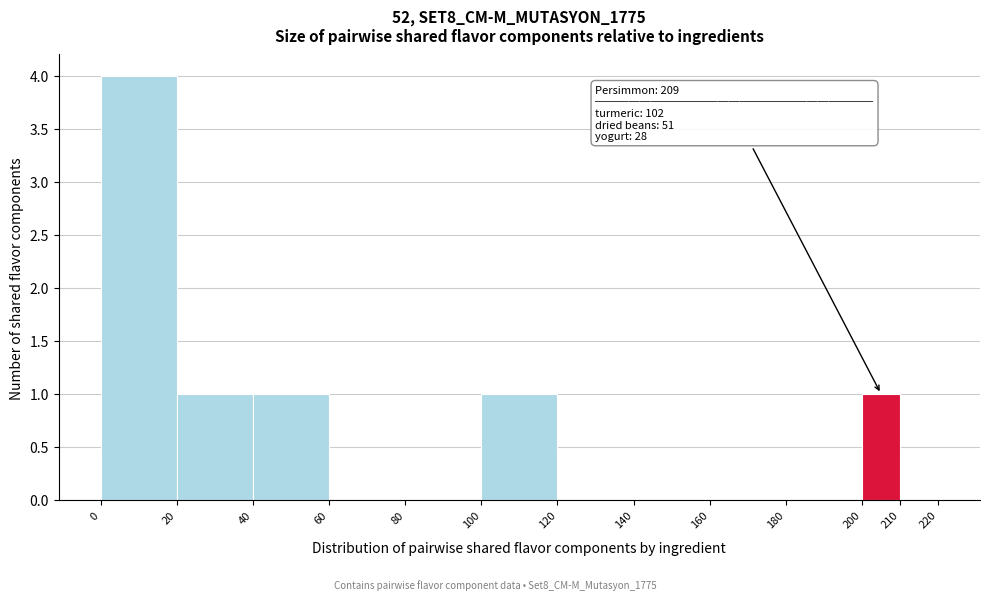

Over which range of the x-axis is the bar tallest?

0 to 20